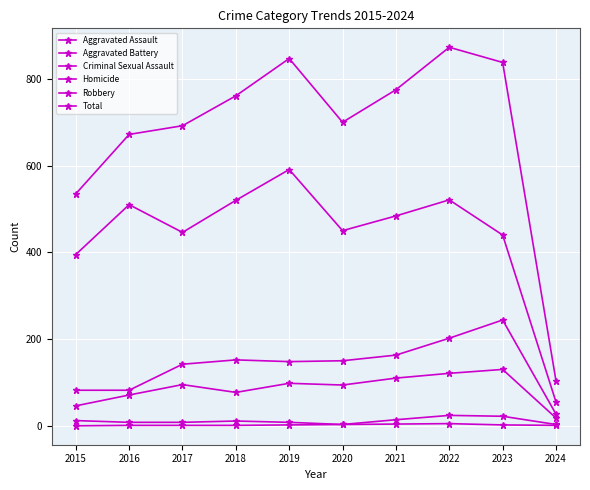

What is the value of the Total point at the 7th from the left?

775